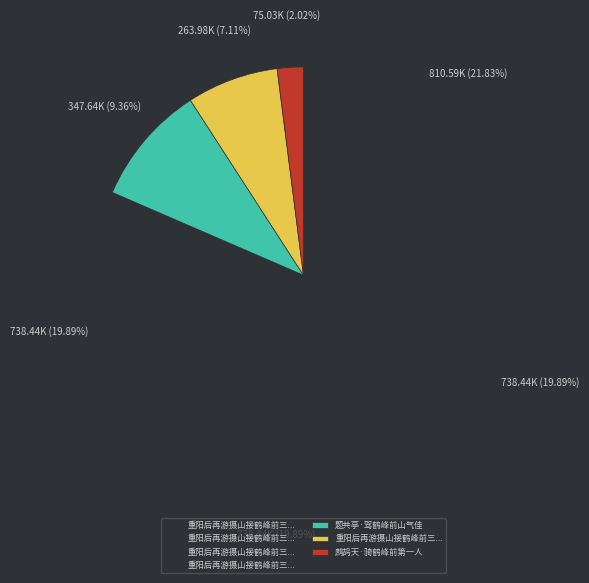

How many segments does this pie chart have?

7